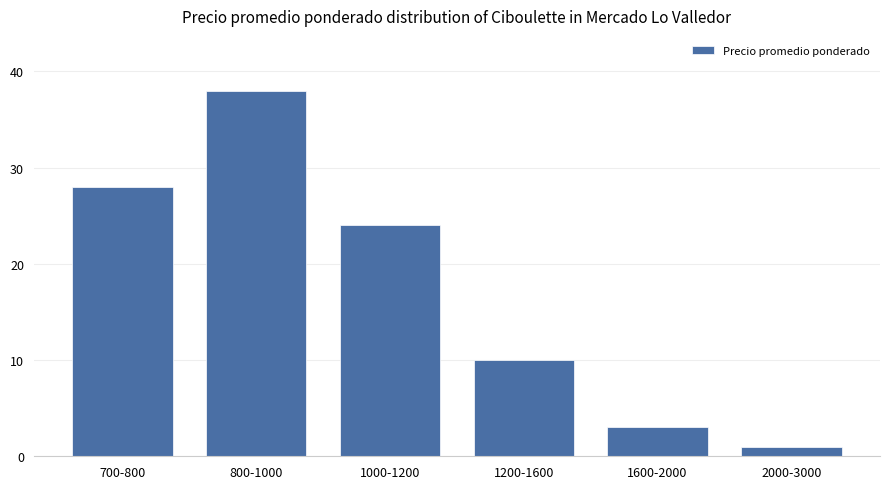

What is the maximum value shown in the chart?

38